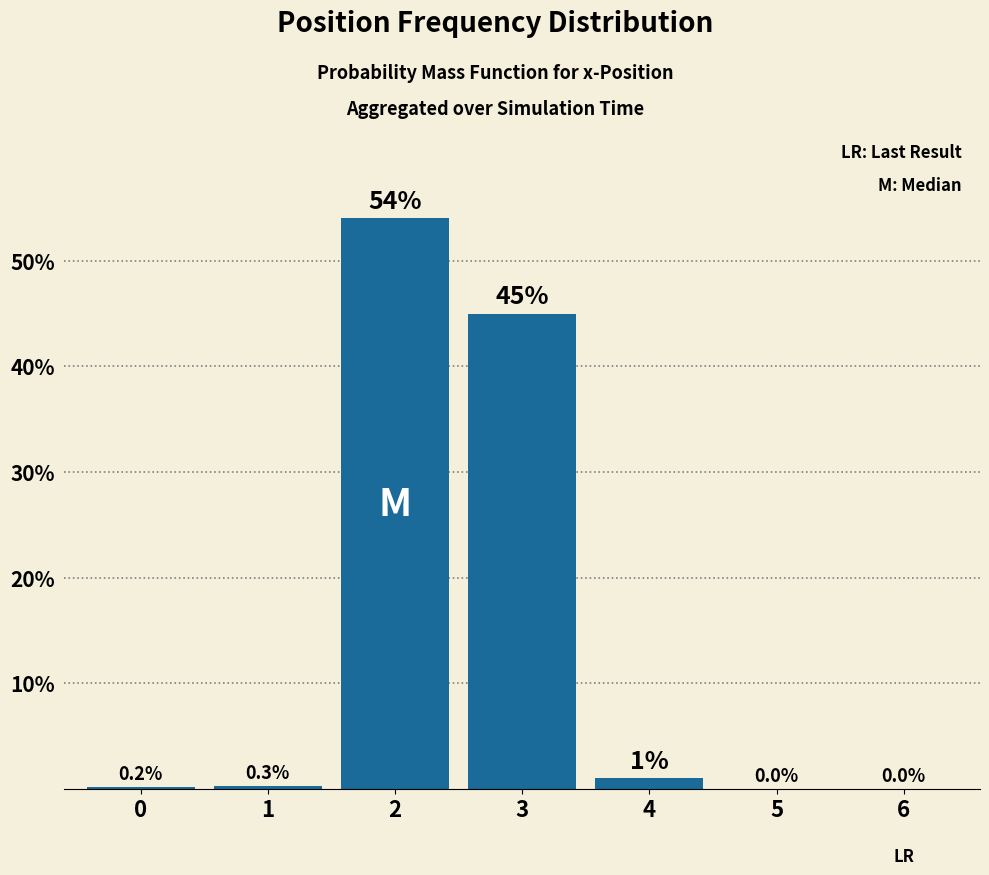

What is the sum of all values?

100.5